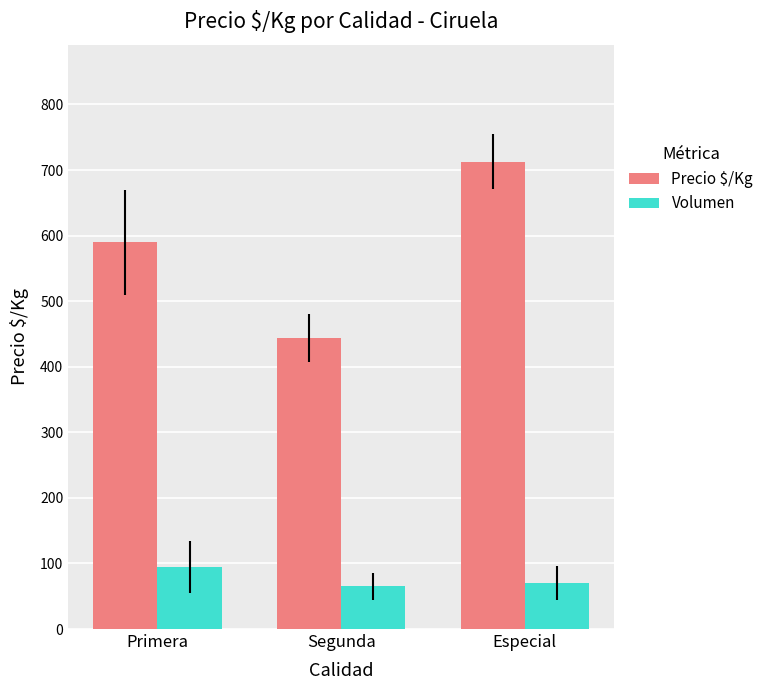

The value of Volumen at Segunda is 65. True or false?

True